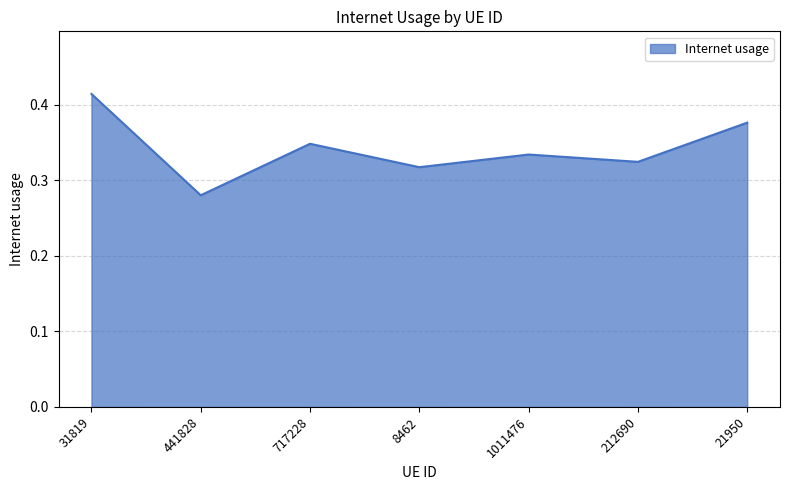

What position from the left is 212690?

6